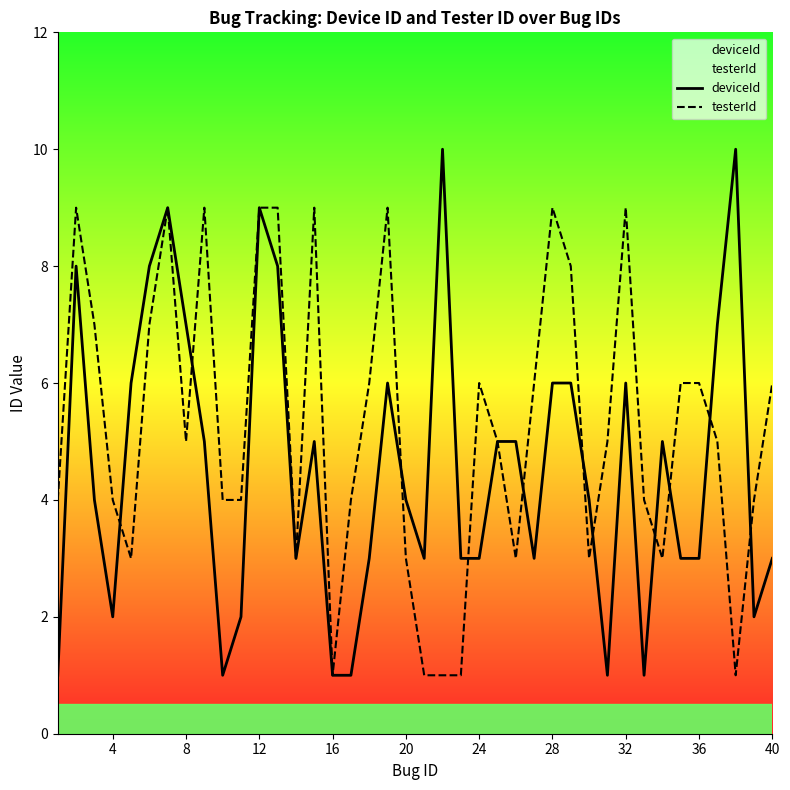

The value of testerId at 16 is 2. True or false?

False